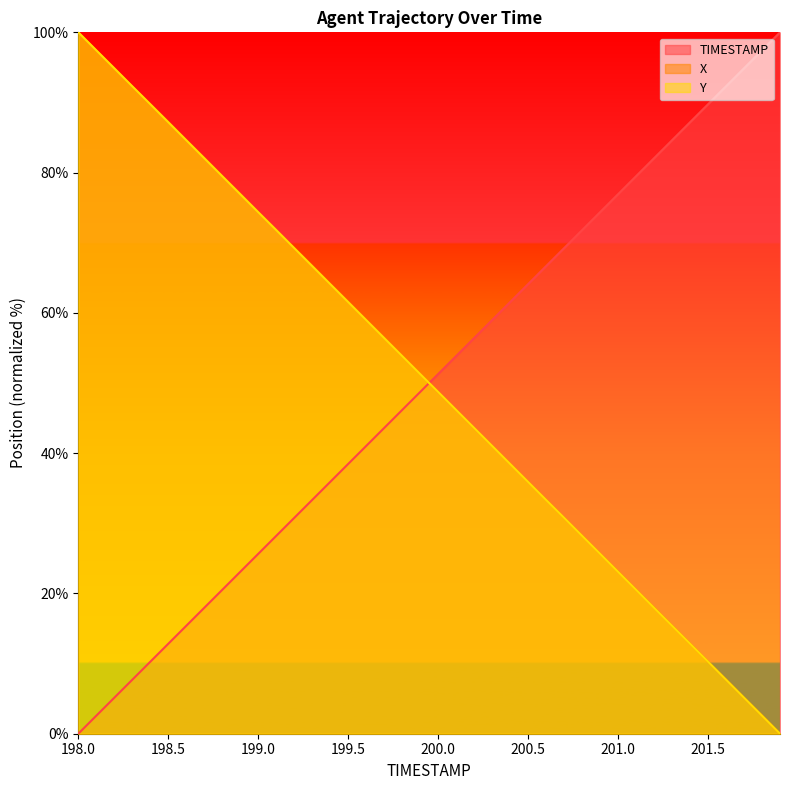

List the labels in order of X value, smallest first.

201.9, 201.8, 201.7, 201.6, 201.5, 201.4, 201.3, 201.2, 201.1, 201.0, 200.9, 200.8, 200.7, 200.6, 200.5, 200.4, 200.3, 200.2, 200.1, 200.0, 199.9, 199.8, 199.7, 199.6, 199.5, 199.4, 199.3, 199.2, 199.1, 199.0, 198.9, 198.8, 198.7, 198.6, 198.5, 198.4, 198.3, 198.2, 198.1, 198.0